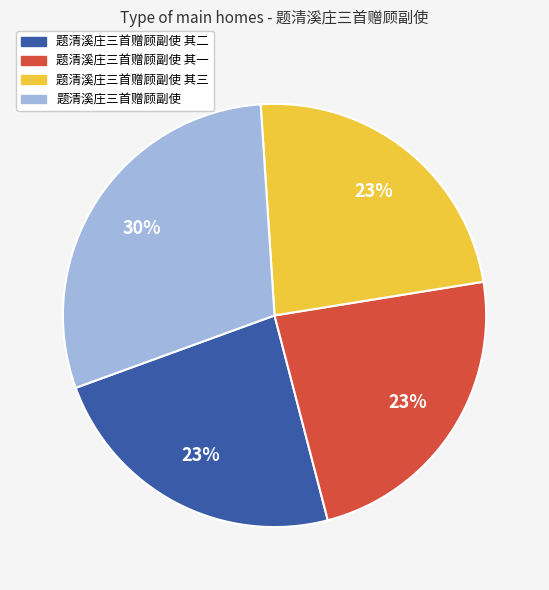

Does any single category account for the majority?

No